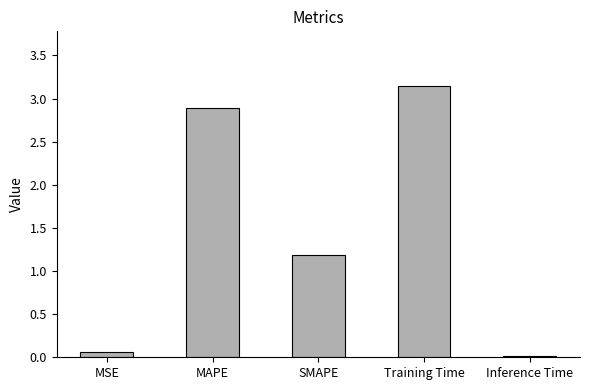

The chart shows a value of 2.9 at MAPE. True or false?

True